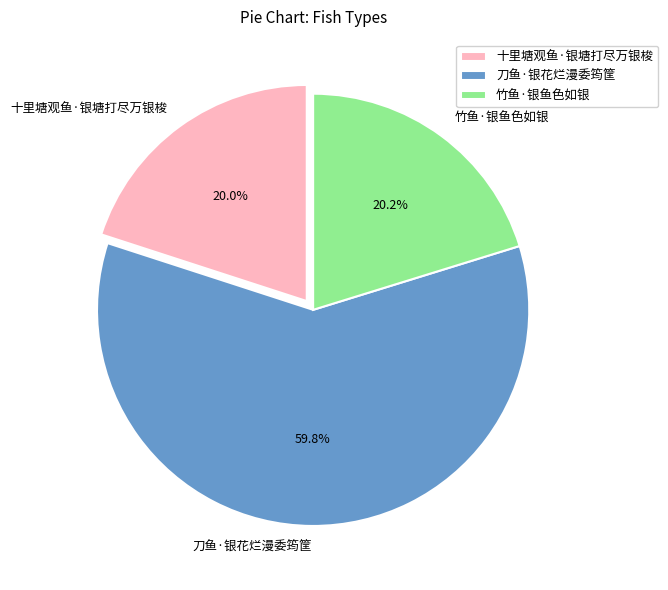

Between 十里塘观鱼·银塘打尽万银梭 and 刀鱼·银花烂漫委筠筐, which is larger?

刀鱼·银花烂漫委筠筐